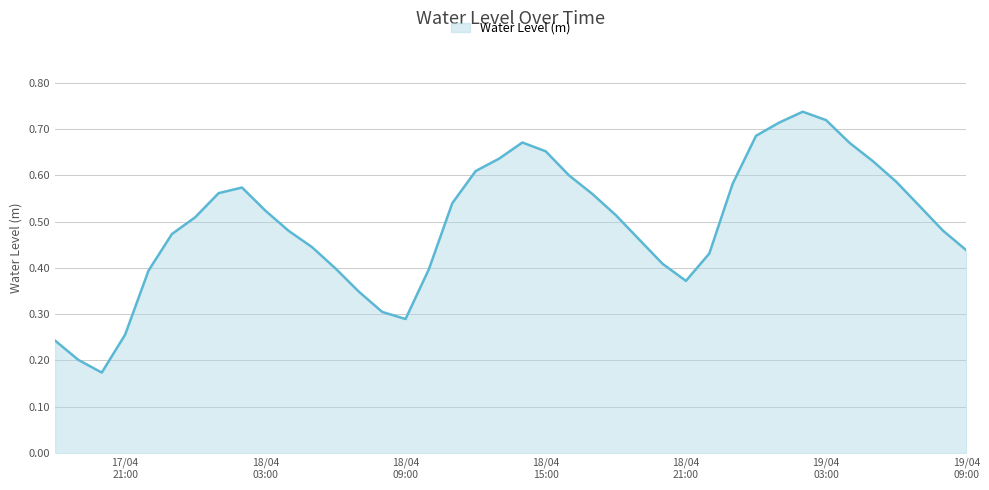

True or false: the data has more than 1 interior local peaks.

True